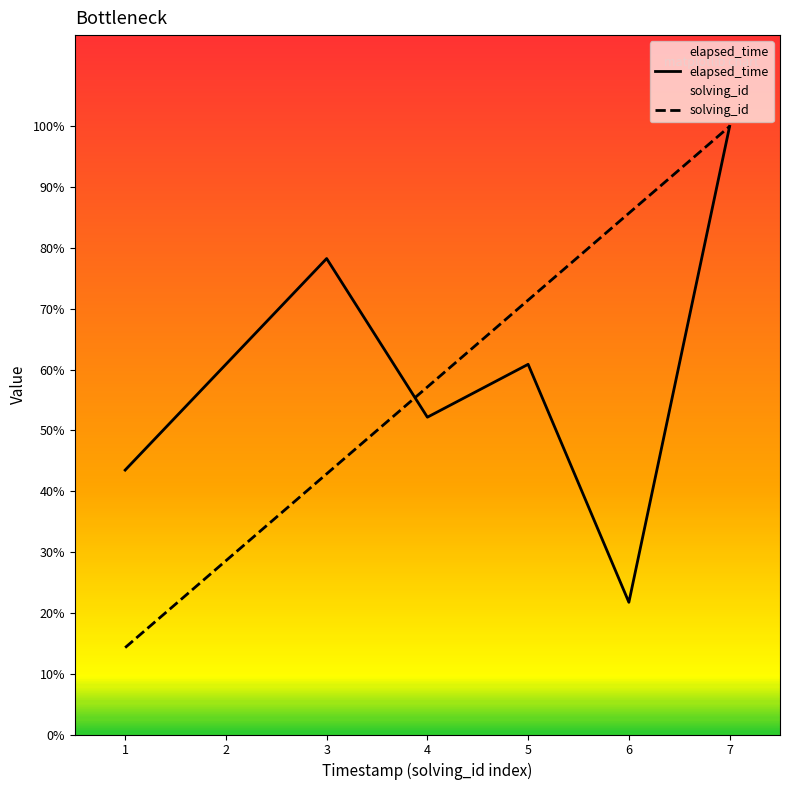

How many interior local peaks does the elapsed_time series have?

2